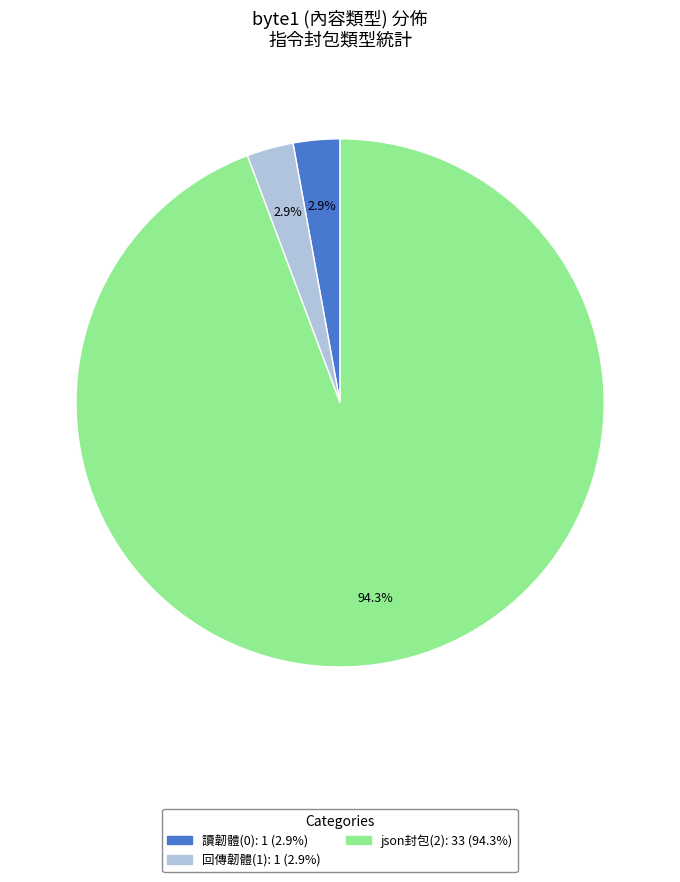

Is there a majority slice in this chart?

Yes